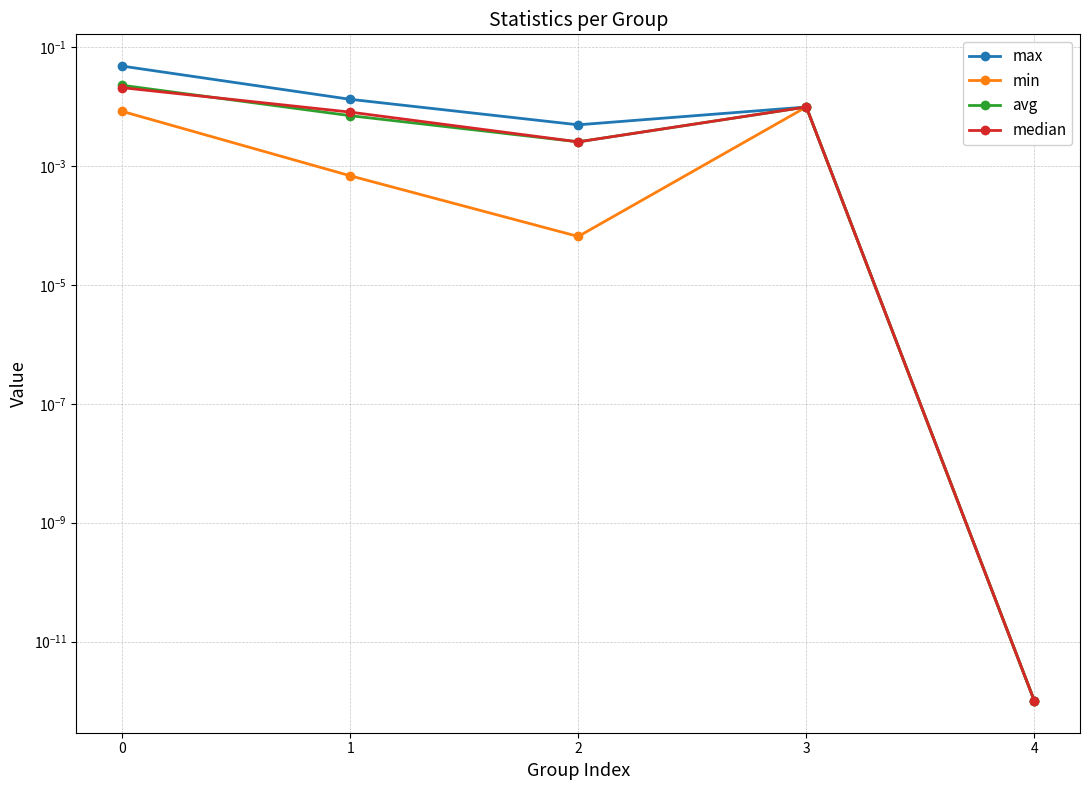

True or false: max and min intersect in this chart.

False